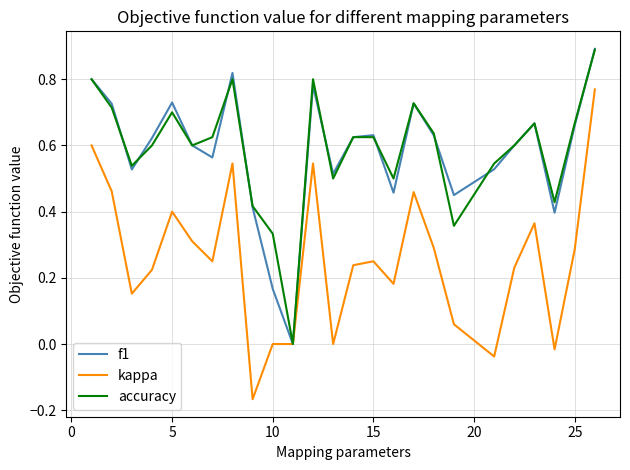

What are all the series names shown in the legend?

f1, kappa, accuracy